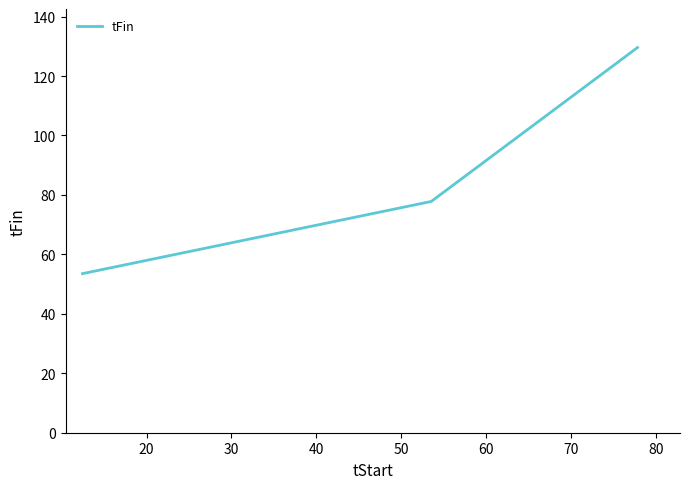

What is the sum of all values?

260.9